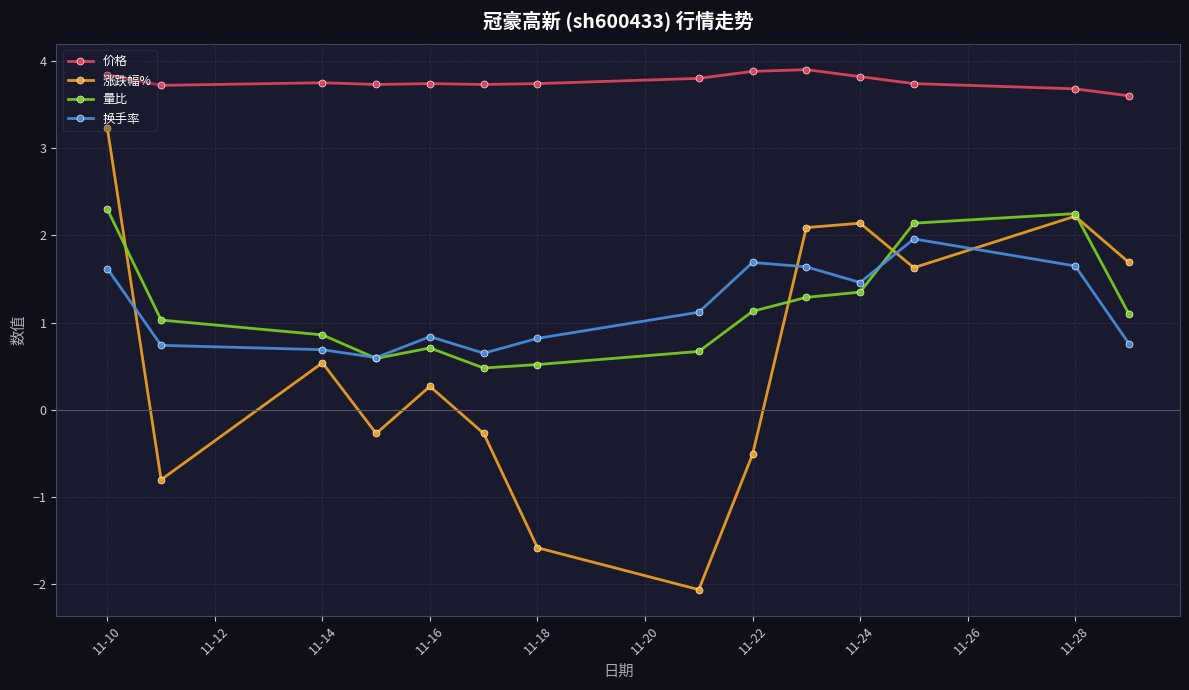

Which series has the largest total across all categories?

价格